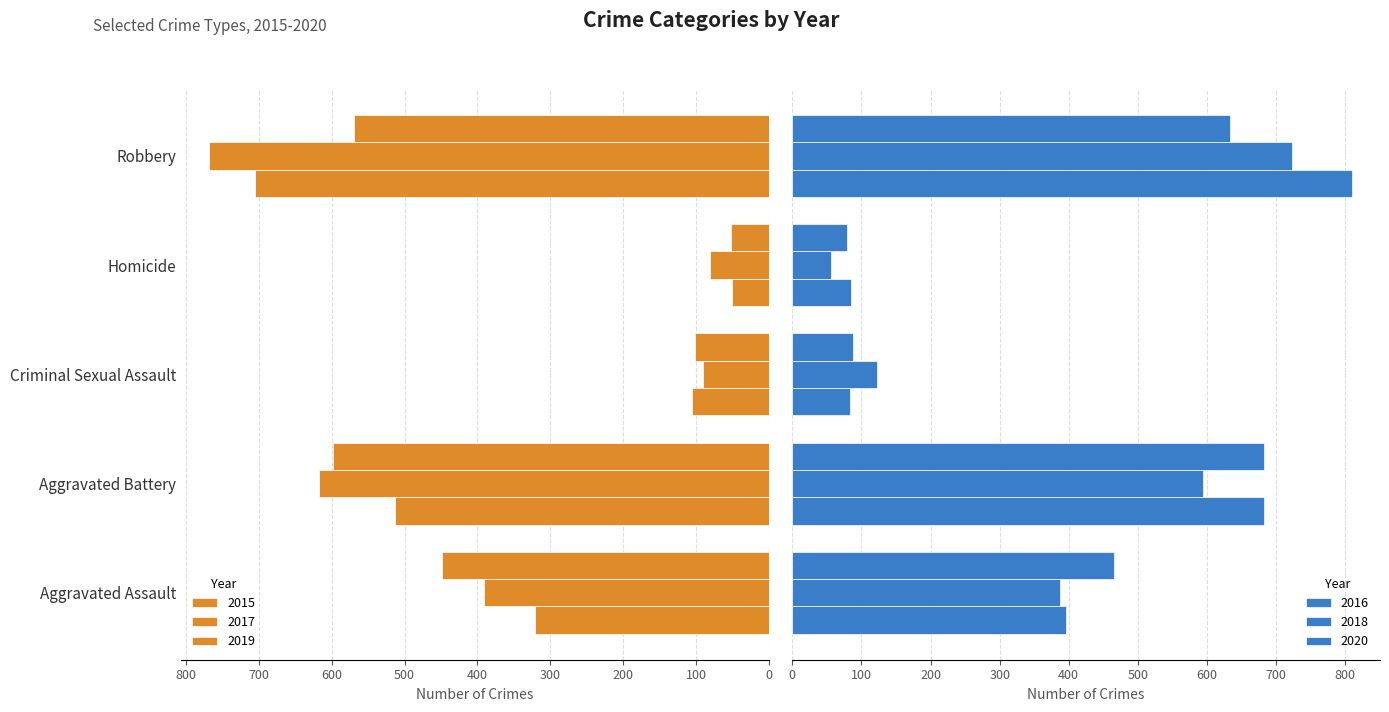

Rank the series by their maximum value, from lowest to highest.

2019, 2020, 2015, 2018, 2017, 2016